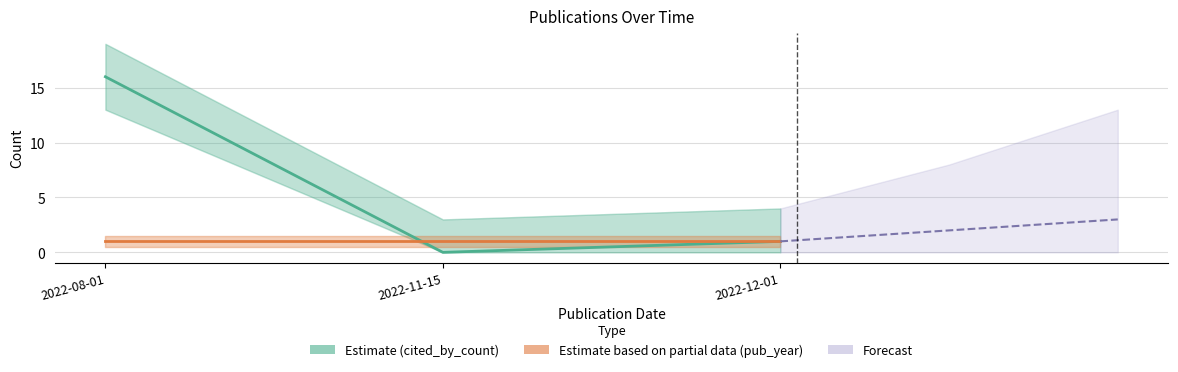

Which category has the lowest value across all series?

2022-11-15